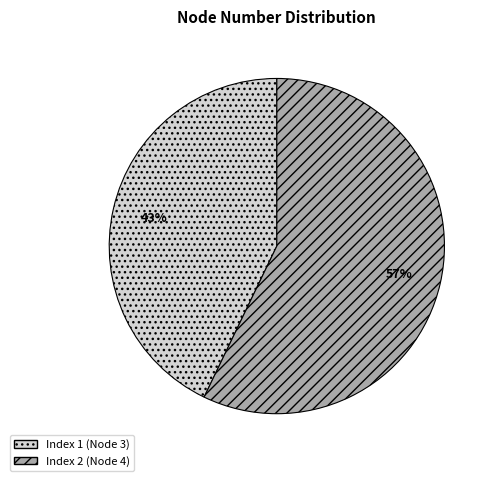

To the nearest percent, what is the difference between the largest and smallest slice percentages?

14%